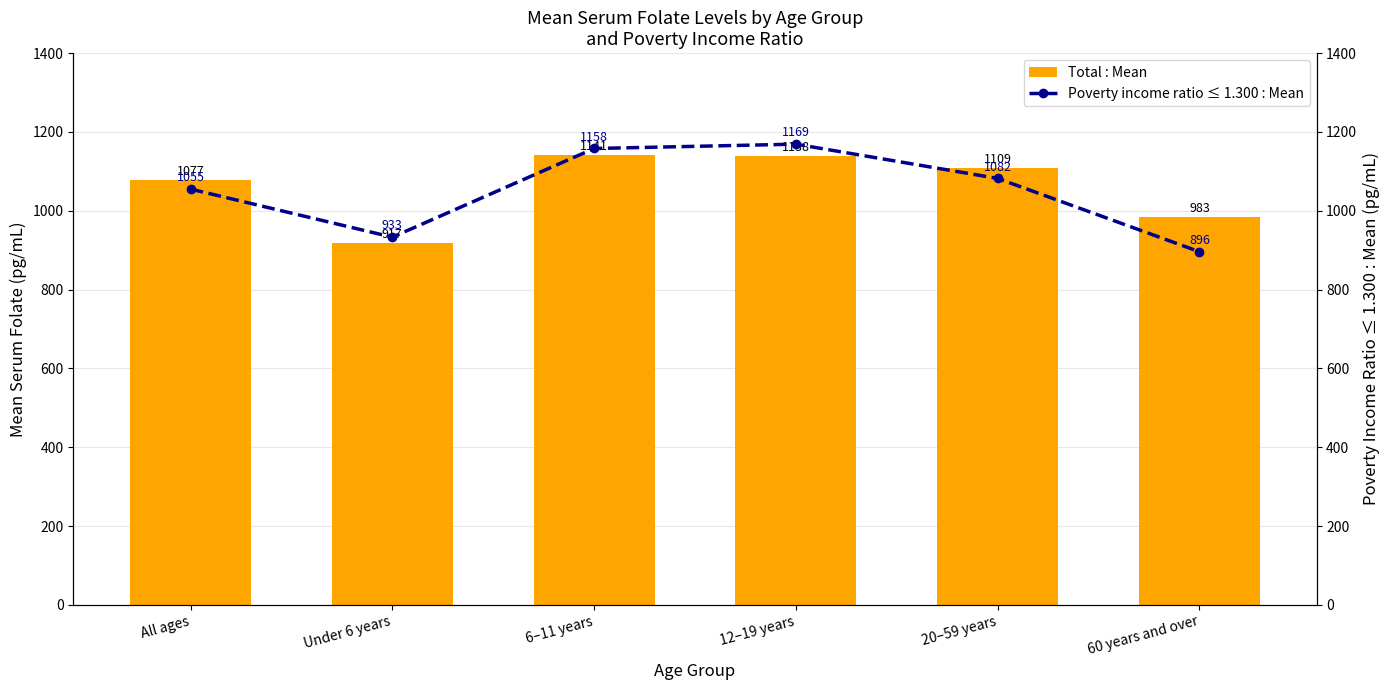

Is the value of Poverty income ratio ≤ 1.300 : Mean at 12–19 years greater than the value of Total : Mean at All ages?

Yes